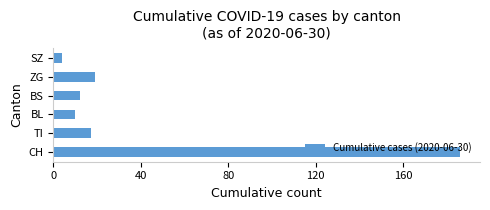

Is it true that the value at TI is 17?

True